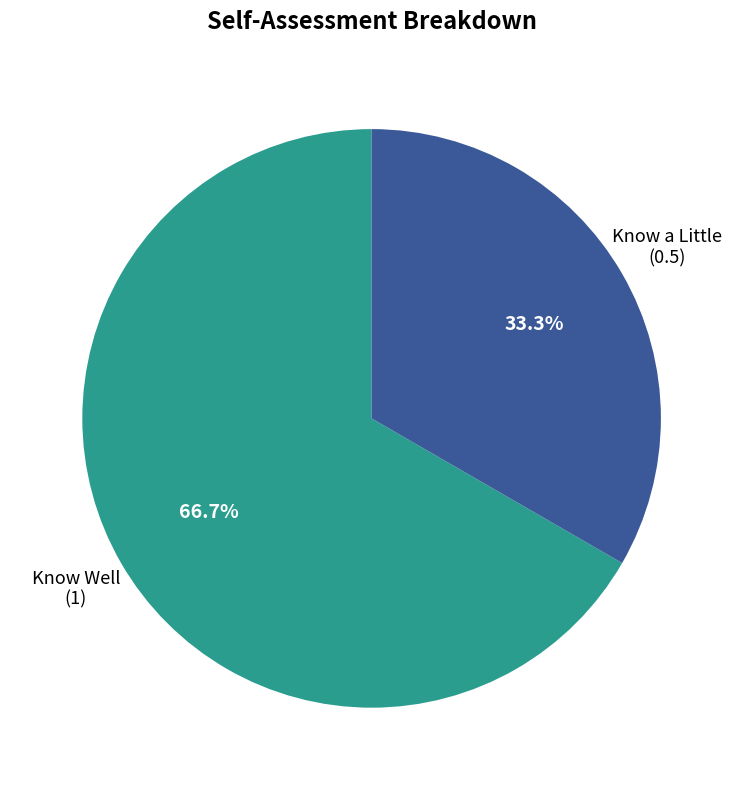

Is there any slice that represents more than half of the pie?

Yes